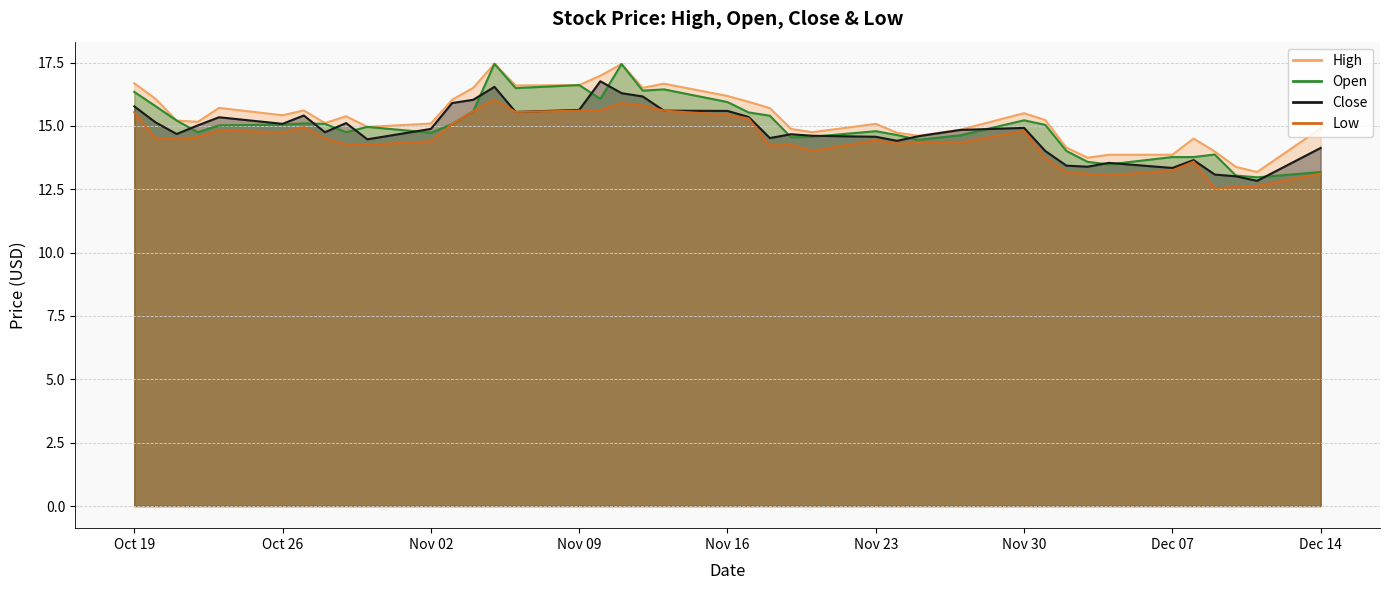

Which series changed the most between 2020-11-10 and 2020-11-18?

Close